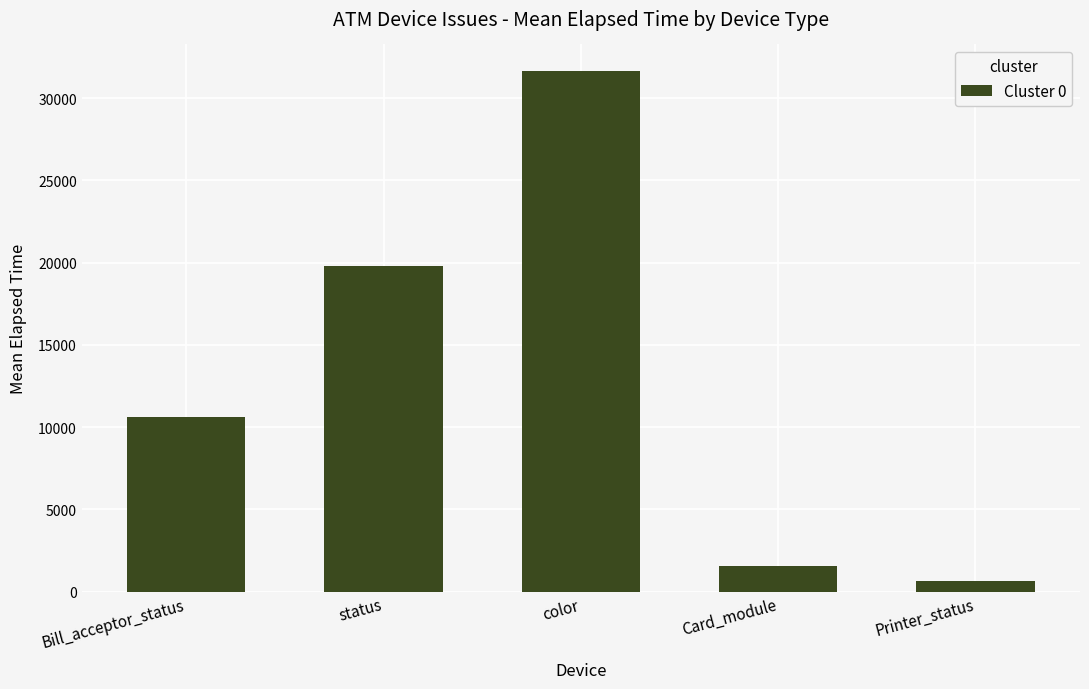

At which category does the chart reach its minimum across all series?

Printer_status